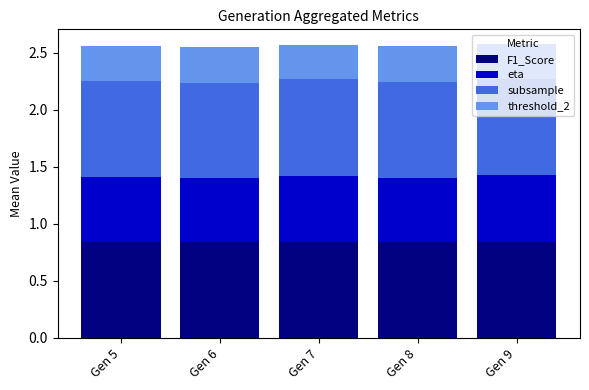

How many data points does each series have?

5